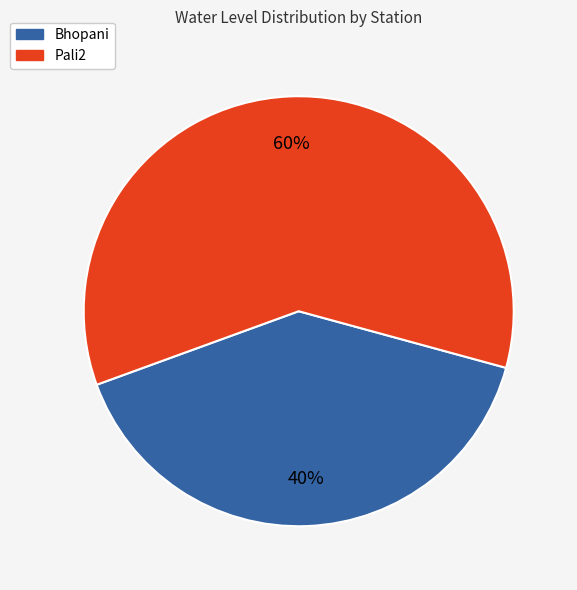

What percentage is the Bhopani slice, to the nearest percent?

40%